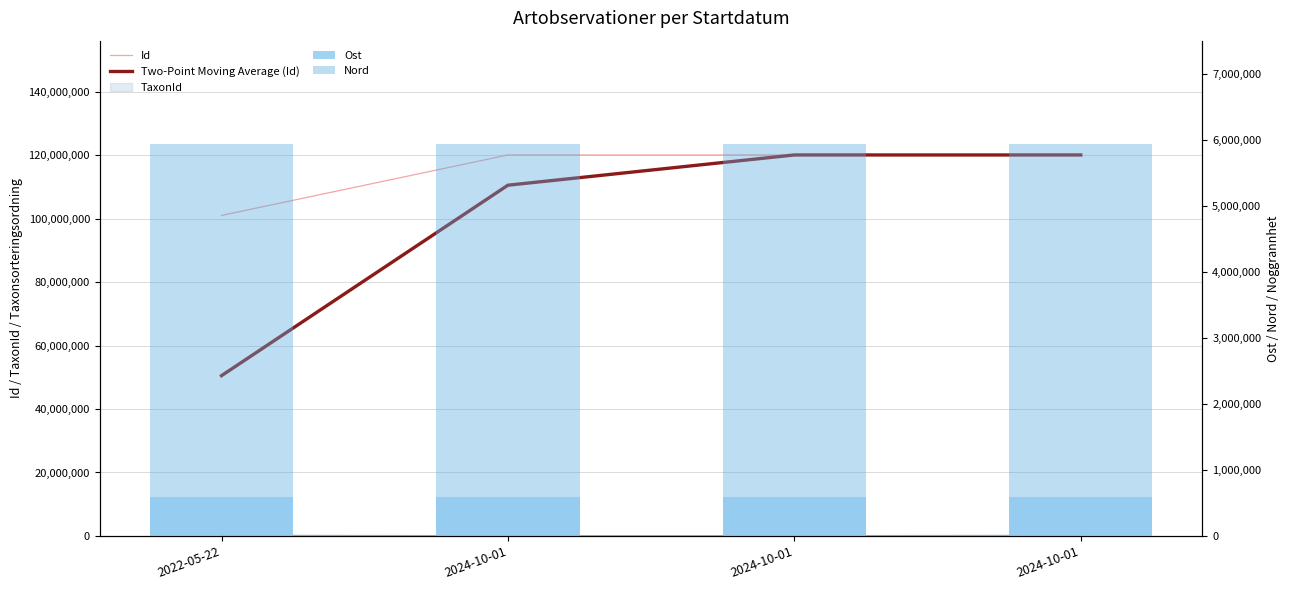

What is the value of the Ost bar at the 1st from the left?

590468.0